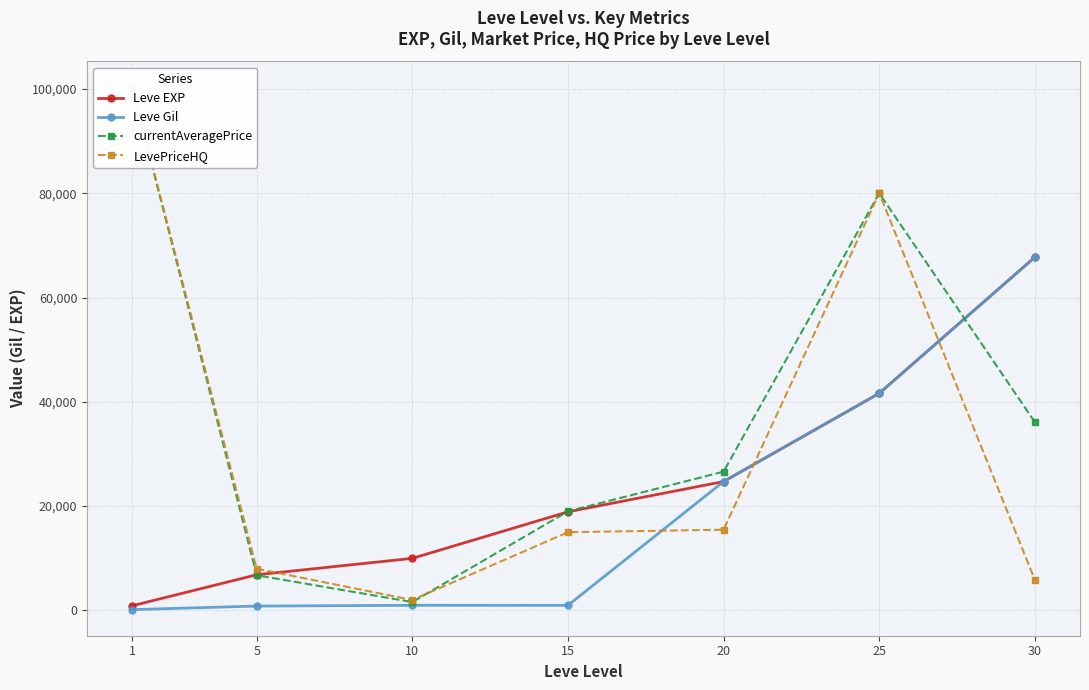

True or false: LevePriceHQ and Leve Gil cross at least once.

True